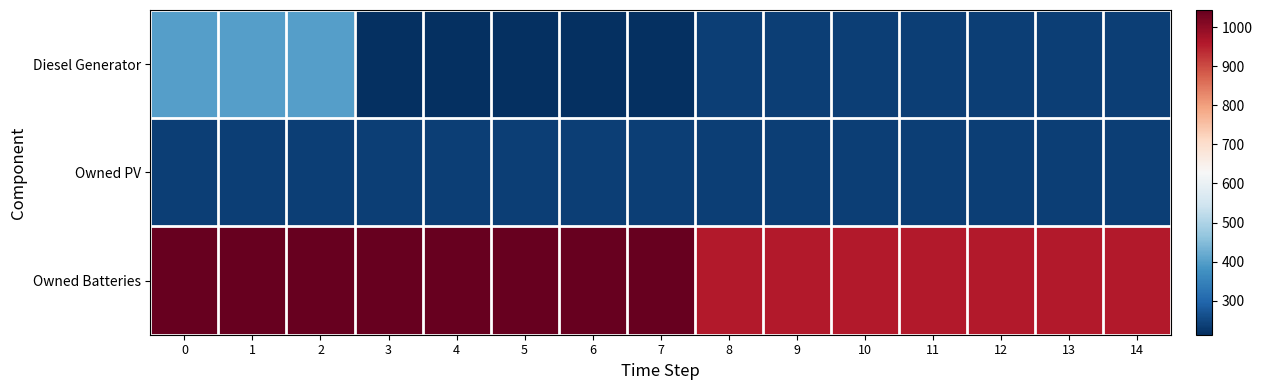

What is the total value across all series at 5?

1495